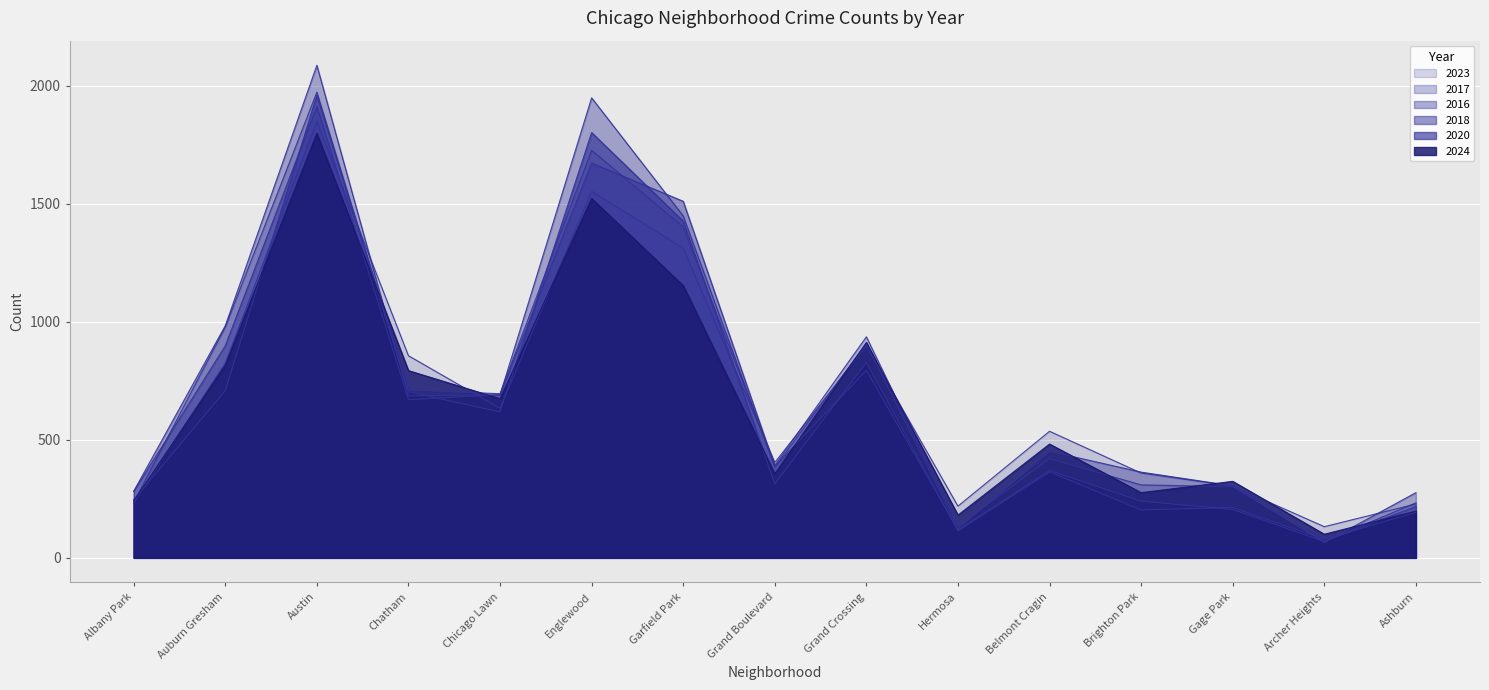

Where does the 2024 series first go above 482?

Auburn Gresham